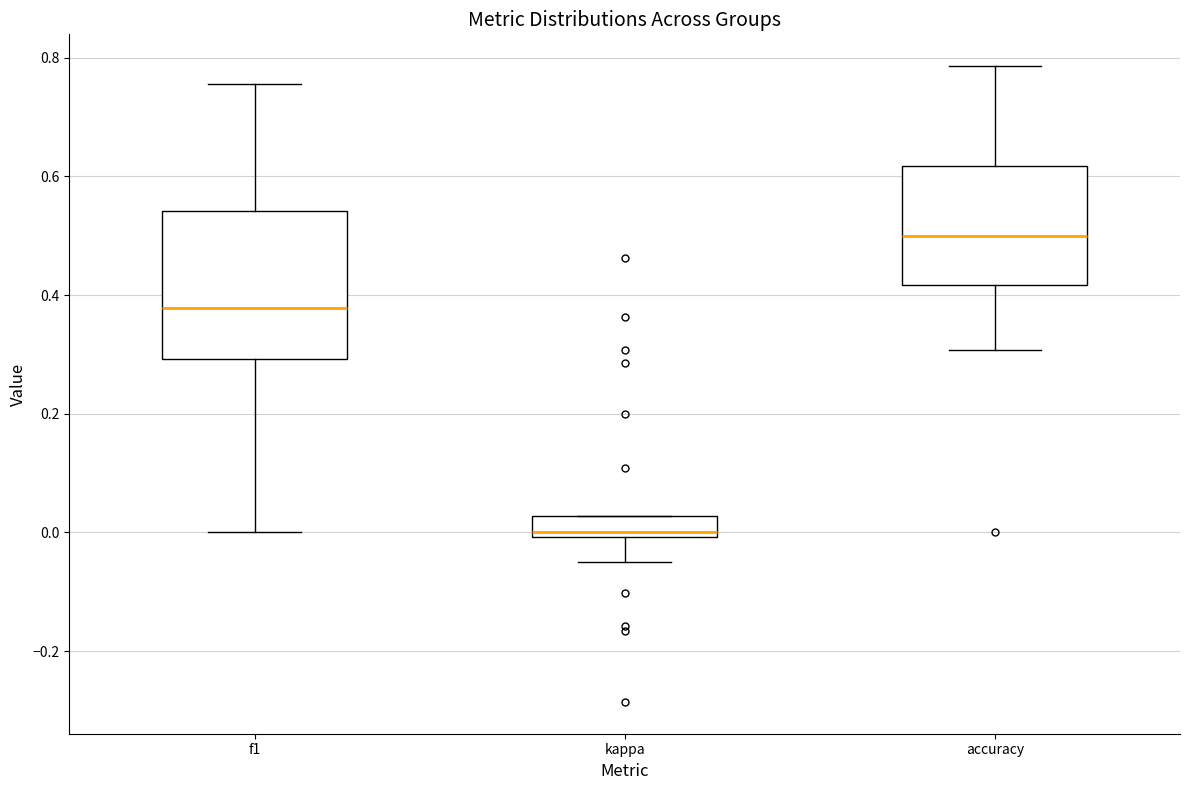

Reading left to right, transcribe this box plot: for each box, give where its median line is, the range the box spans, and where its two whiskers end, as read against the y-axis. The values are not printed on the chart, so give them approximately, as read against the axis.

f1: median 0.38, box 0.30 to 0.54, whiskers 0.00 to 0.76
kappa: median 0.00 (just above the box's lower edge), box 0.00 to 0.02, whiskers -0.04 to 0.02
accuracy: median 0.50, box 0.42 to 0.62, whiskers 0.30 to 0.78